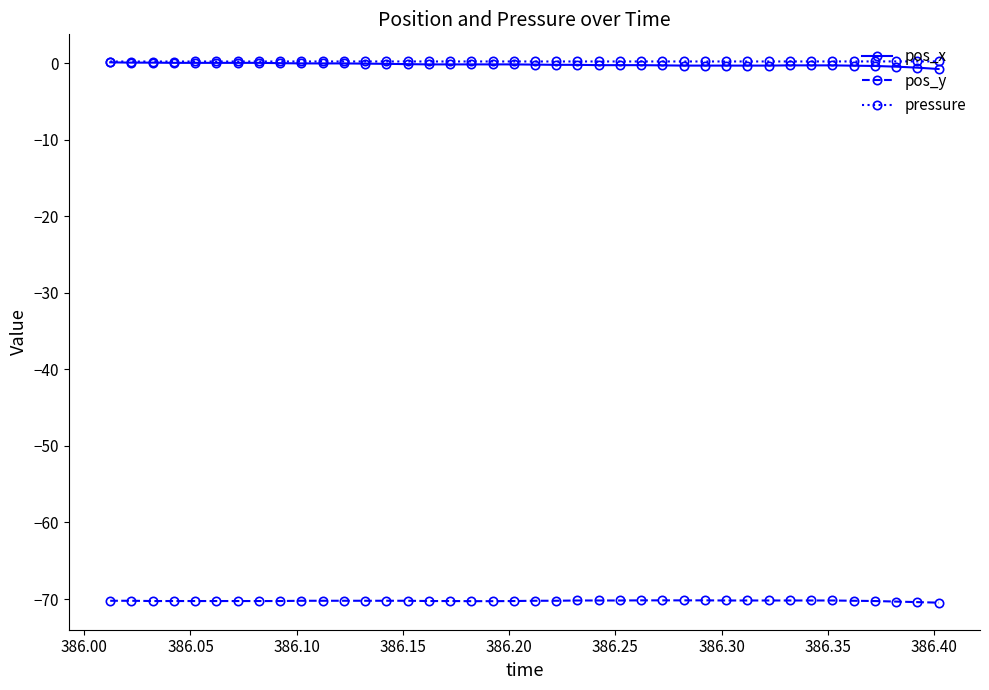

True or false: pos_y and pos_x cross at least once.

False